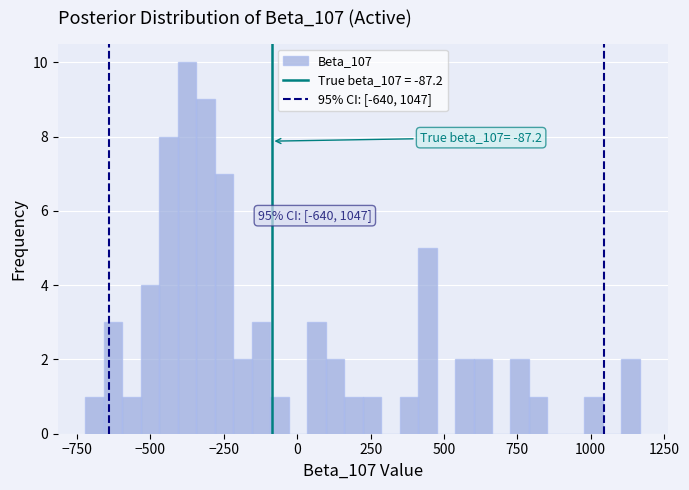

Around what value on the x-axis is the tallest bar? Give the approximate position of its centre, as read against the axis.

-350